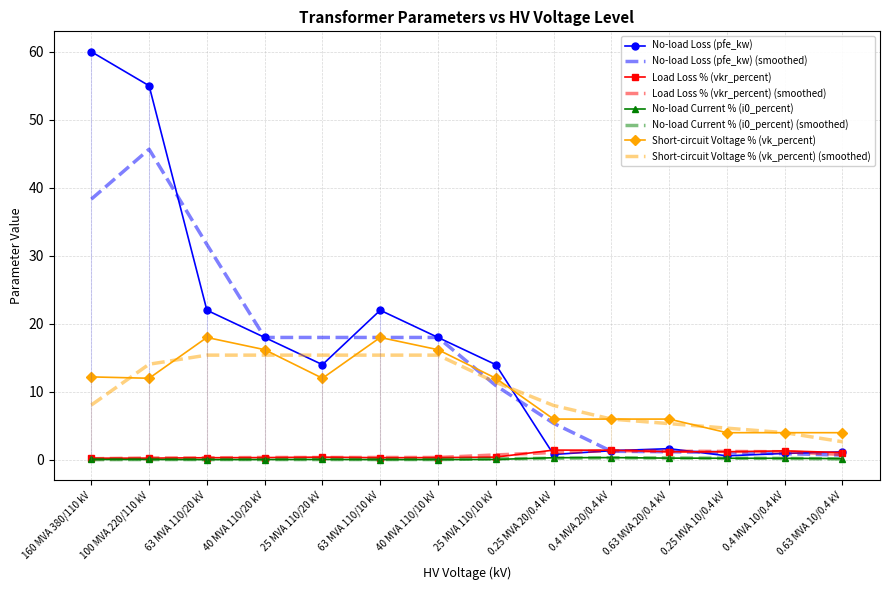

What are all the series names shown in the legend?

pfe_kw, vkr_percent, i0_percent, vk_percent